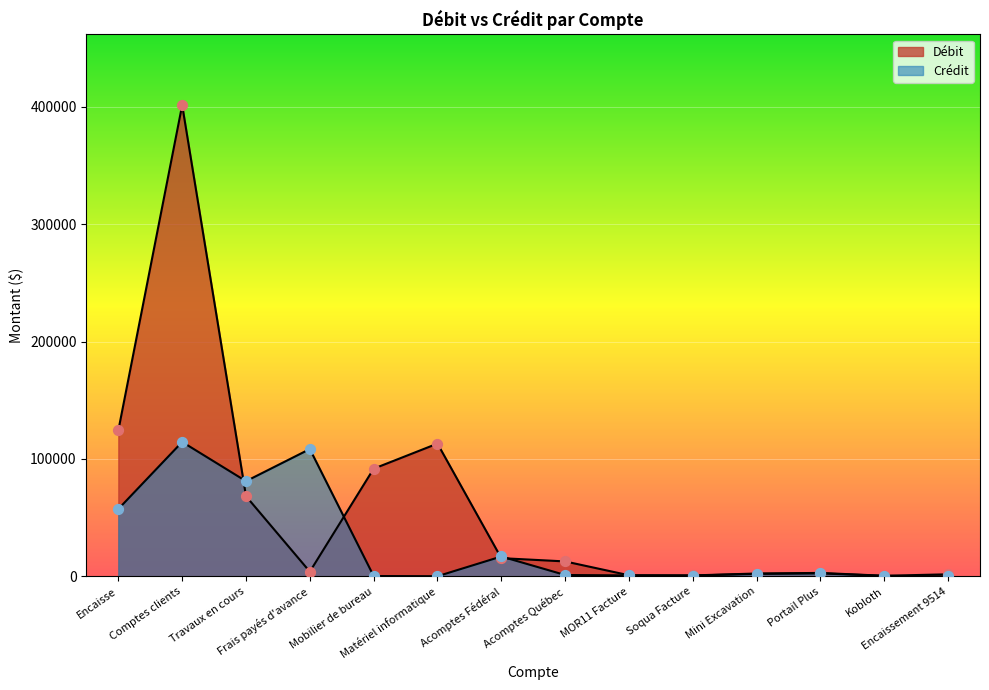

Is the value of Crédit at Travaux en cours greater than the value of Débit at Soqua Facture?

Yes